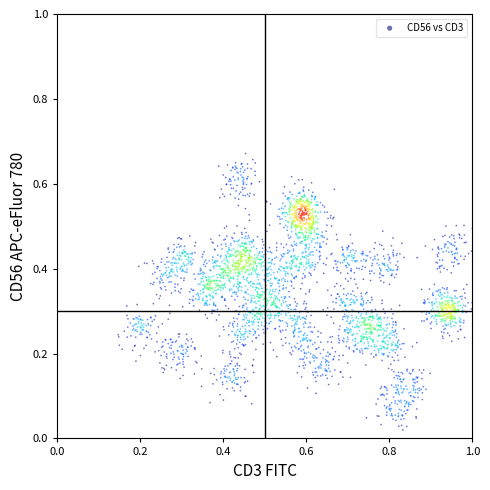

What is the range of X values (max minus min)?

0.9